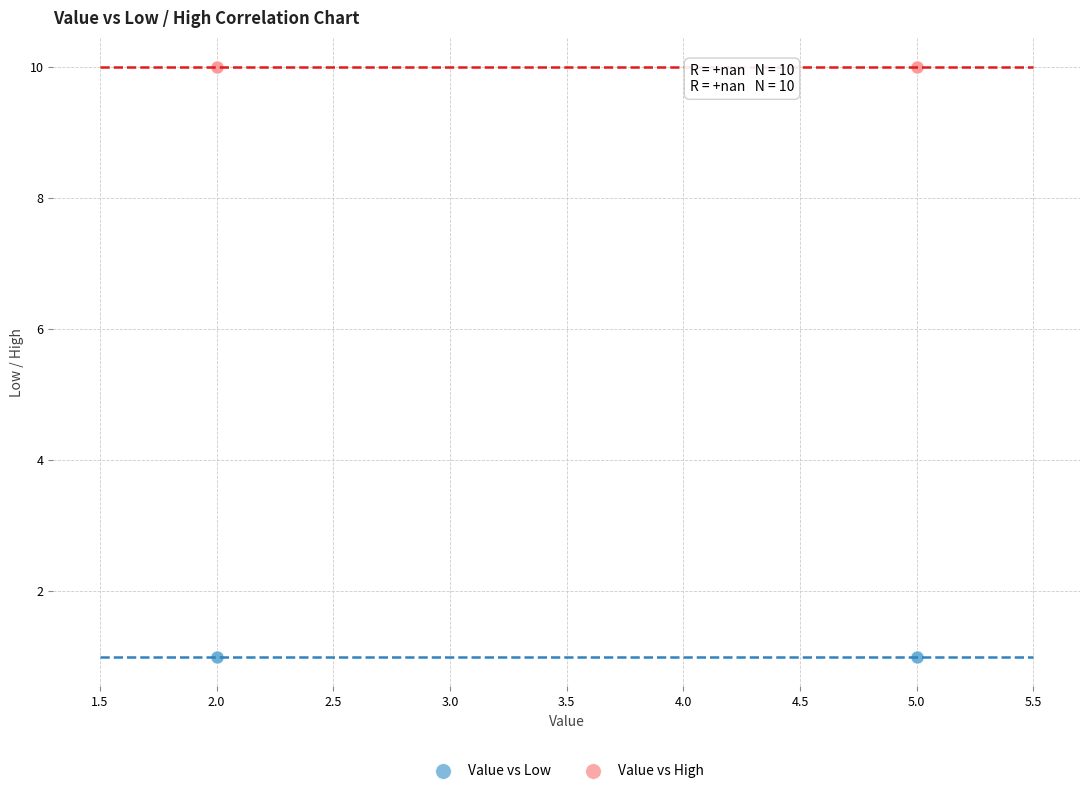

Which series reaches the maximum Y coordinate?

Value vs High